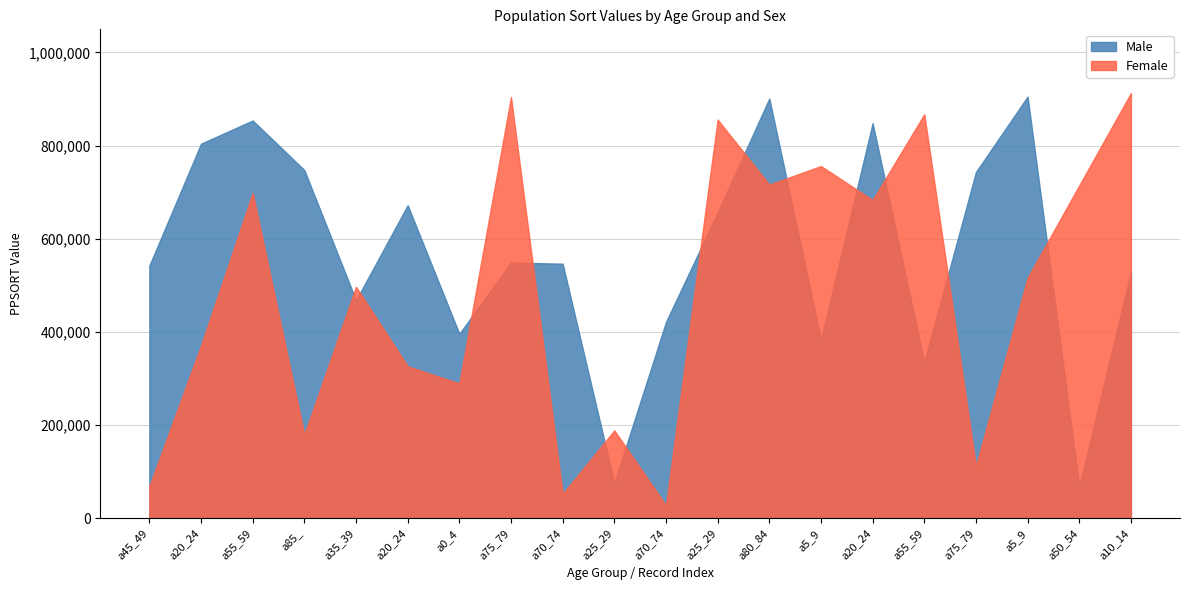

What is the sum of the Male values at a20_24 and a25_29?

1460434